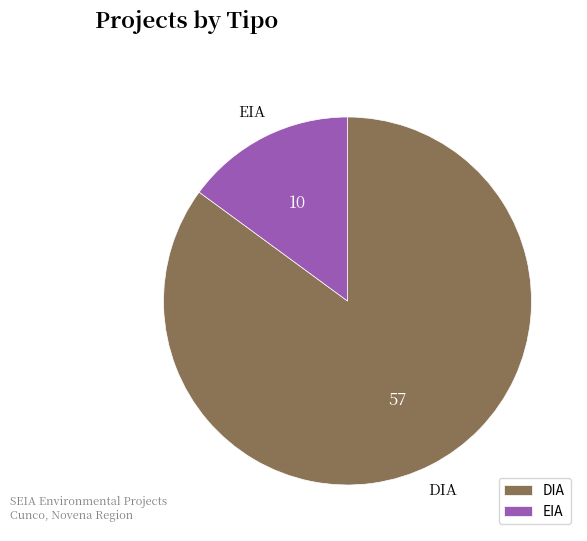

How many slices are in this pie chart?

2